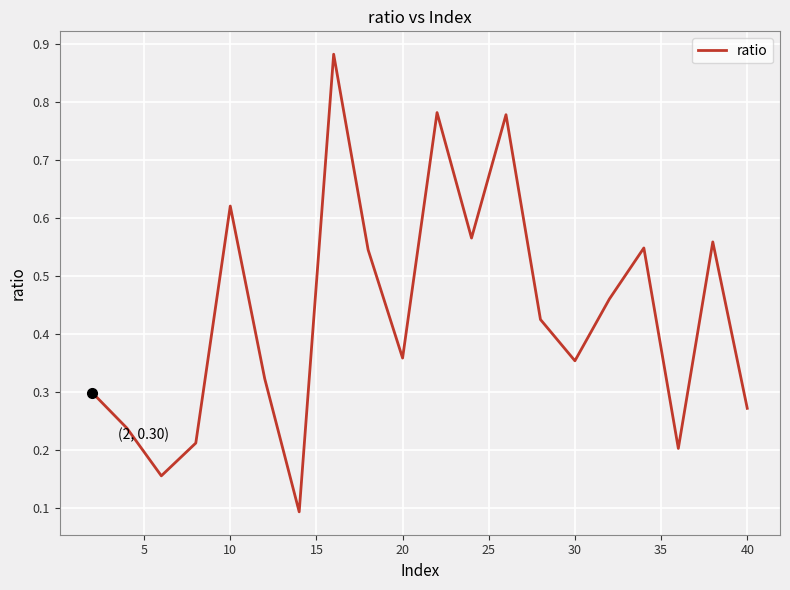

What is the maximum value shown in the chart?

0.9